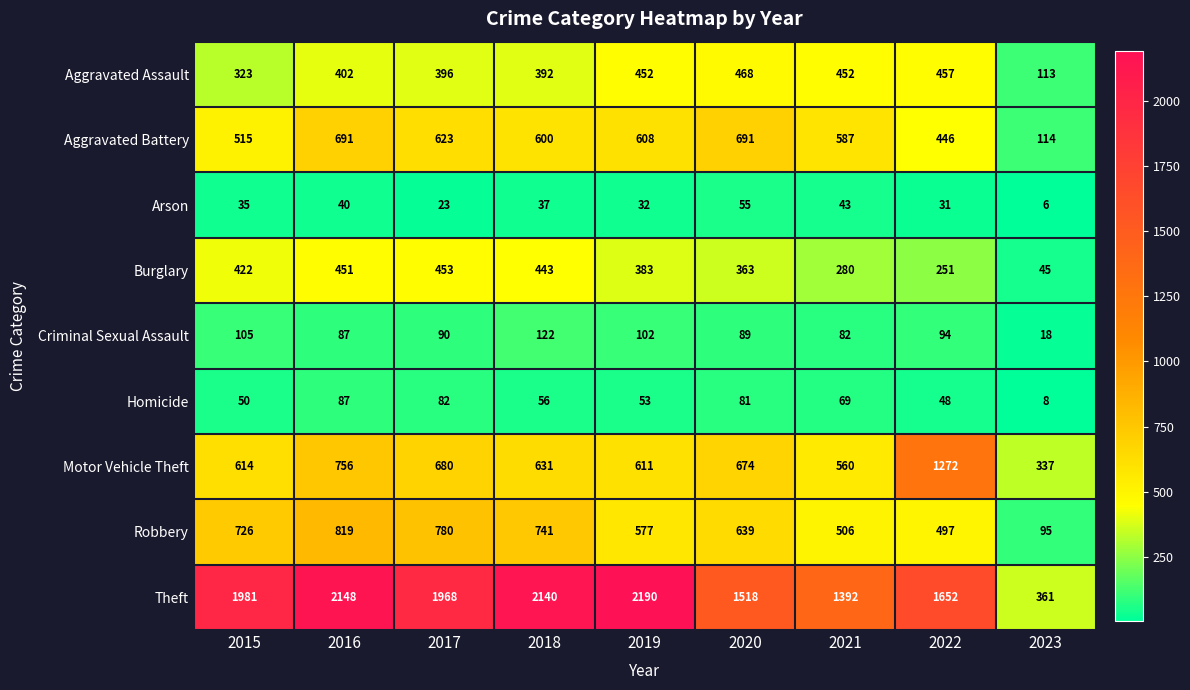

Which series has the largest range (max minus min)?

Theft